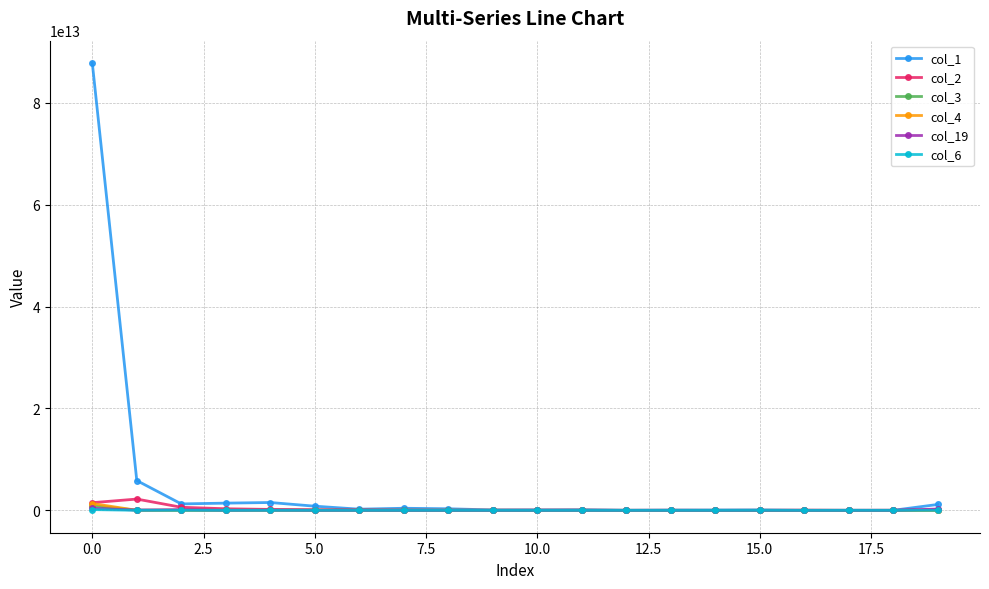

Which series has the largest total across all categories?

col_1